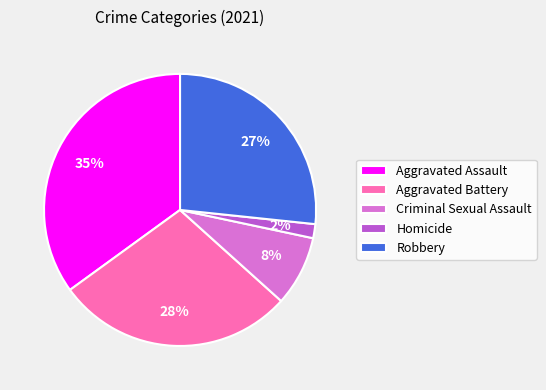

Is it true that Aggravated Assault is 28% of the pie?

False